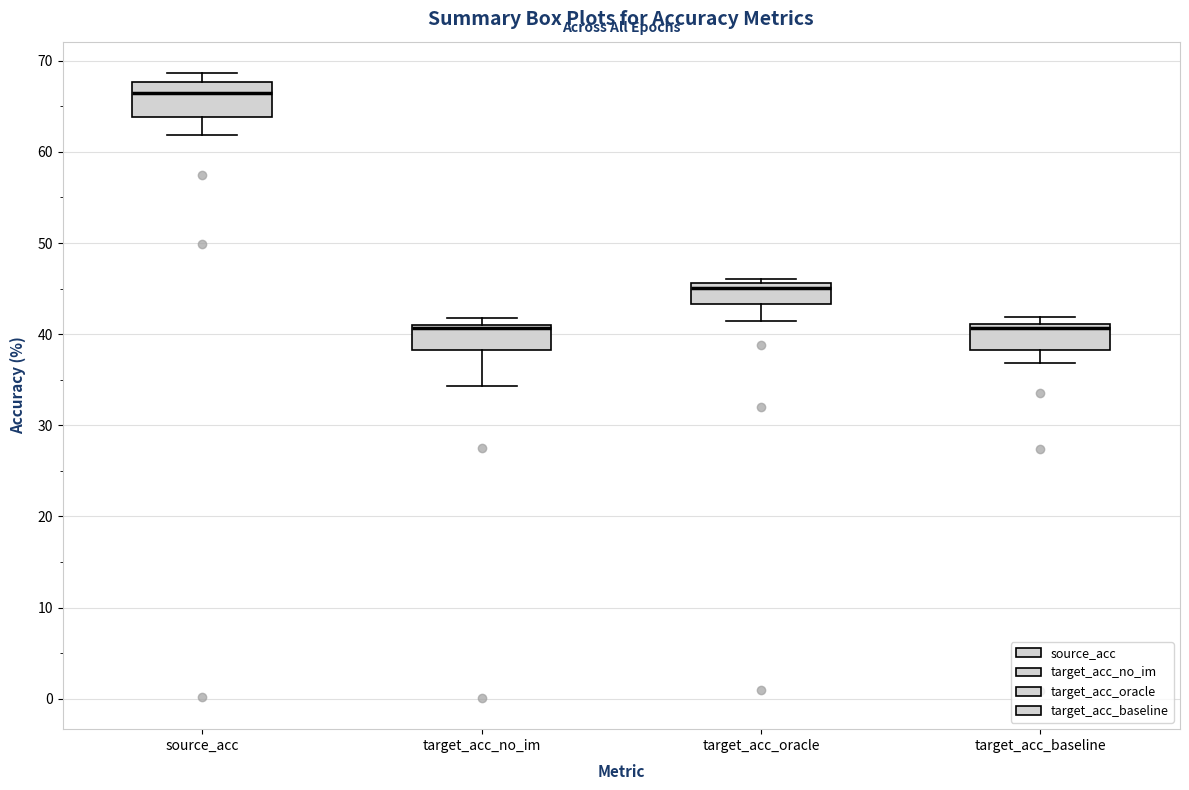

Where does the lower whisker of the box for target_acc_no_im end on the y-axis? The values are not printed on the chart, so give them approximately, as read against the axis.

34